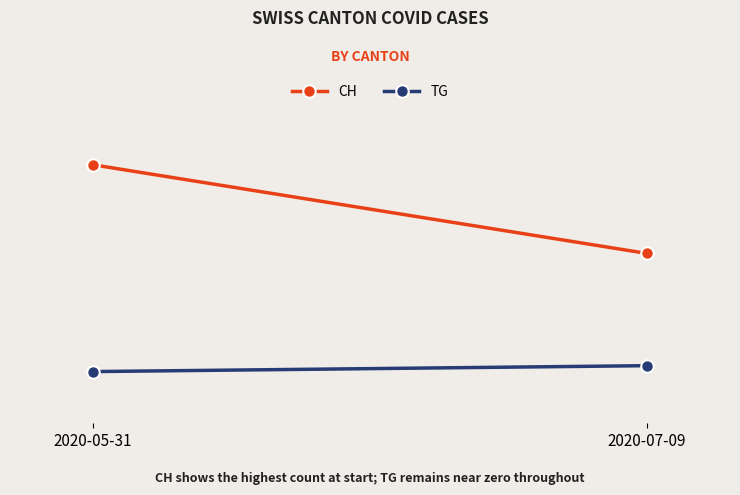

What position from the right is 2020-05-31?

2